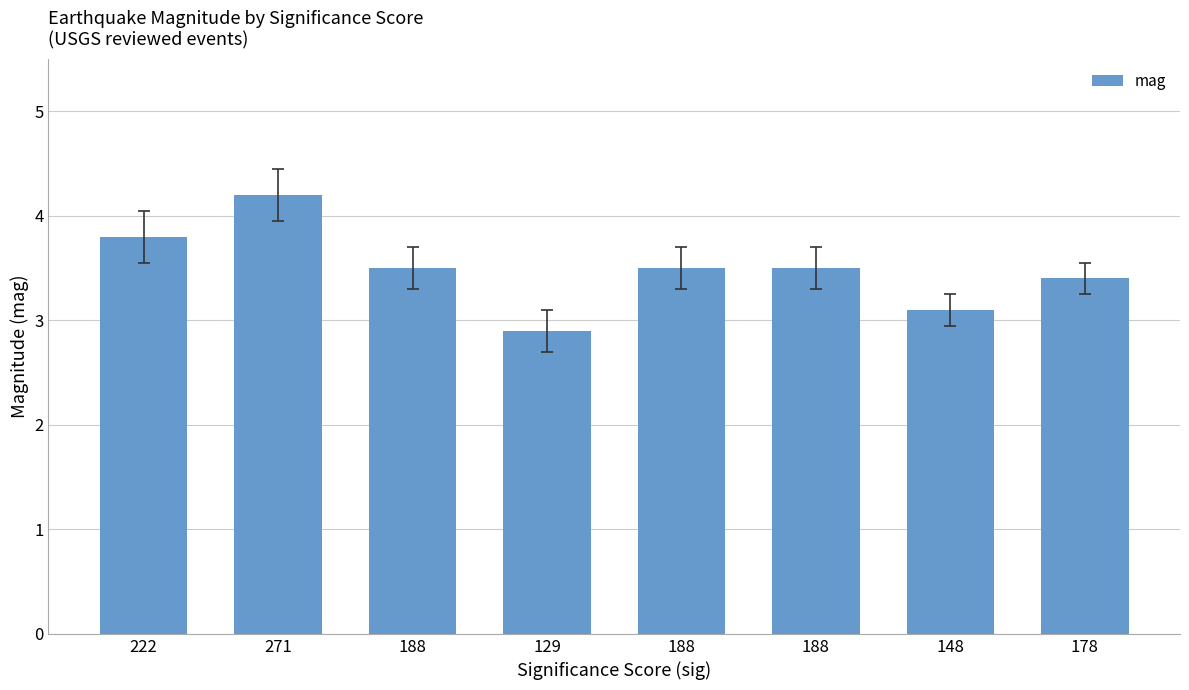

The value at 188 is 3.5. True or false?

True